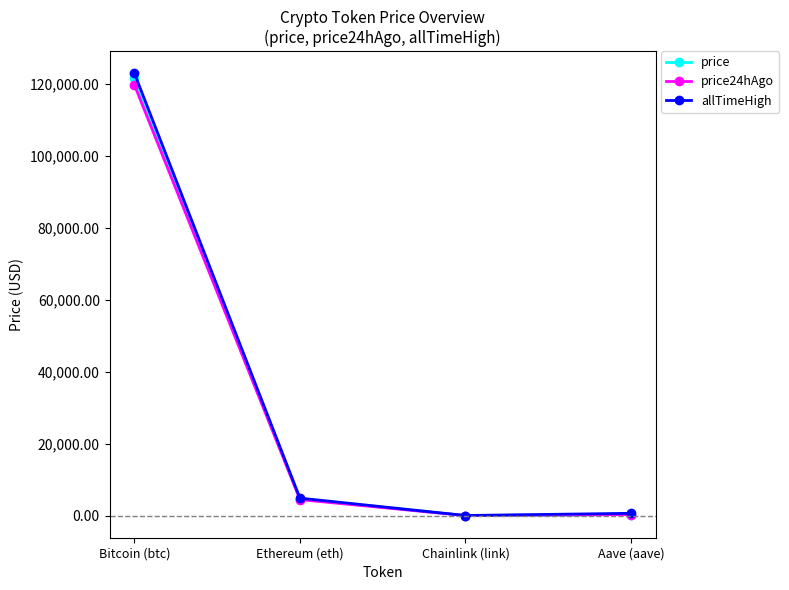

Where is the first local minimum for price24hAgo?

Chainlink (link)